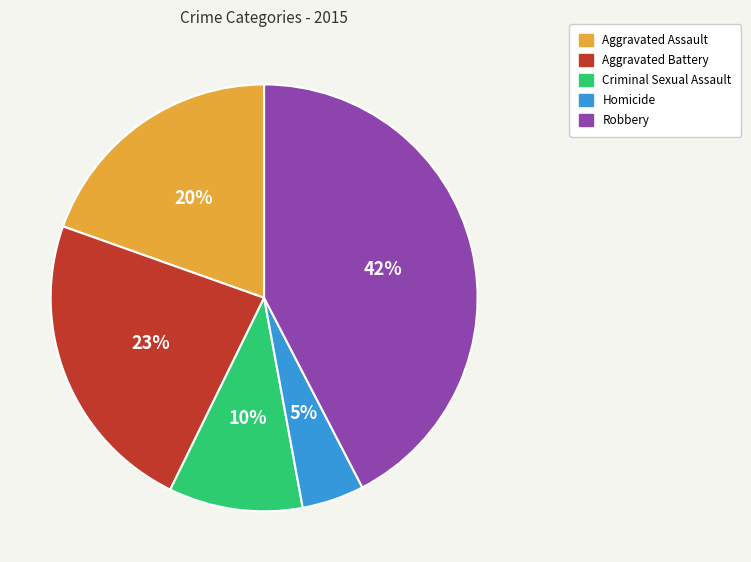

Which has a higher value, Aggravated Battery or Criminal Sexual Assault?

Aggravated Battery